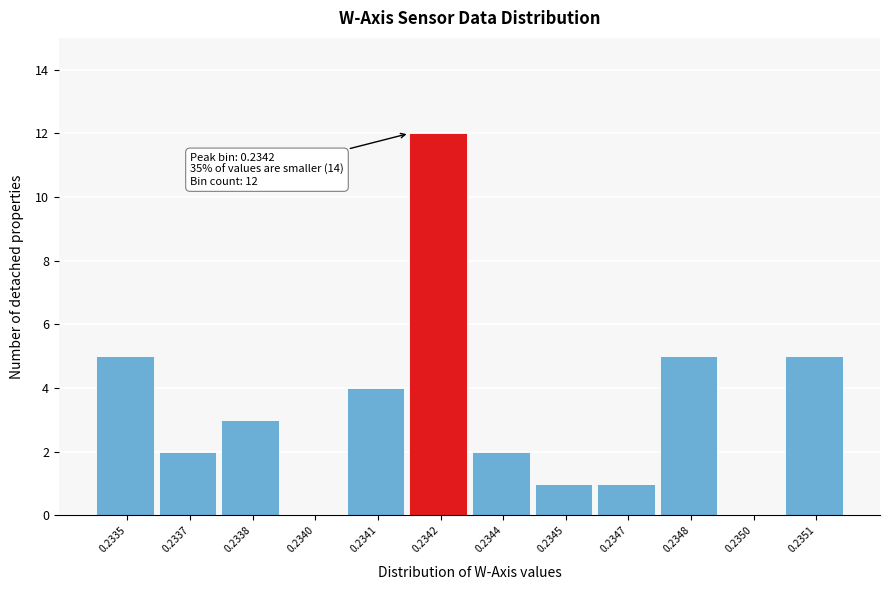

Reading left to right, list all the values displayed in this chart.

0.2335=5	0.2337=2	0.2338=3	0.2340=0	0.2341=4	0.2342=12	0.2344=2	0.2345=1	0.2347=1	0.2348=5	0.2350=0	0.2351=5